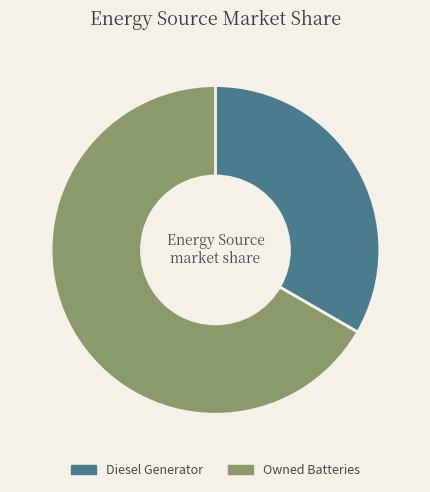

Do Owned Batteries and Diesel Generator together represent more than half of the pie?

Yes